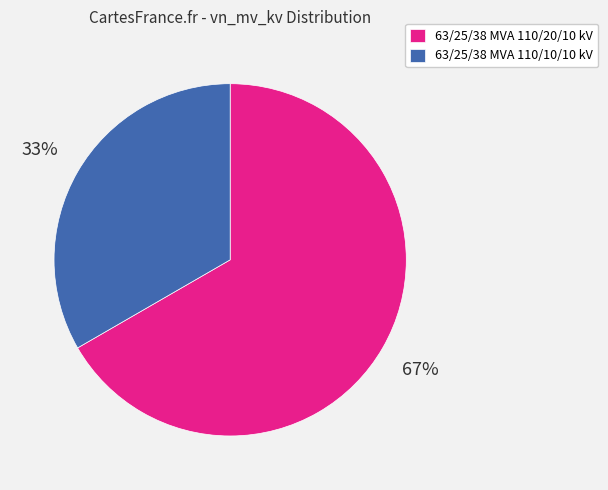

What is the smallest slice in the pie chart?

63/25/38 MVA 110/10/10 kV